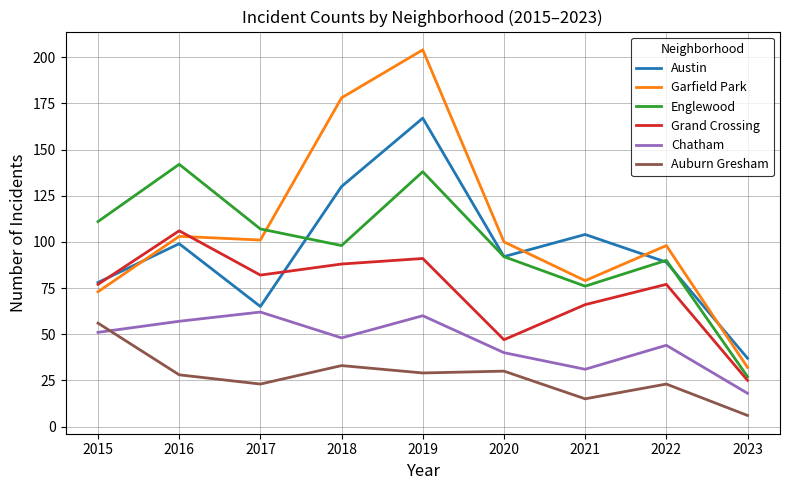

What is the sum of the Chatham values at 2019 and 2018?

108